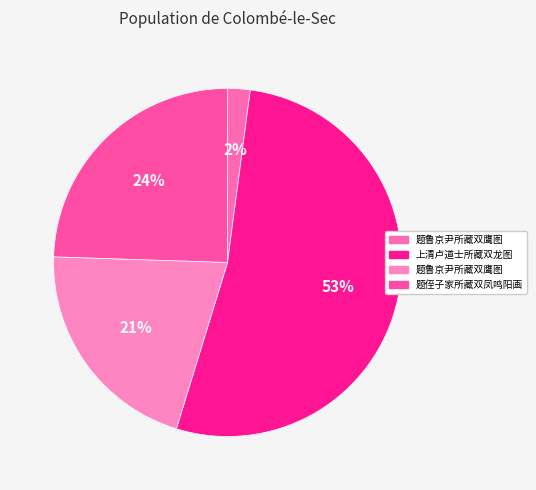

How many segments does this pie chart have?

4